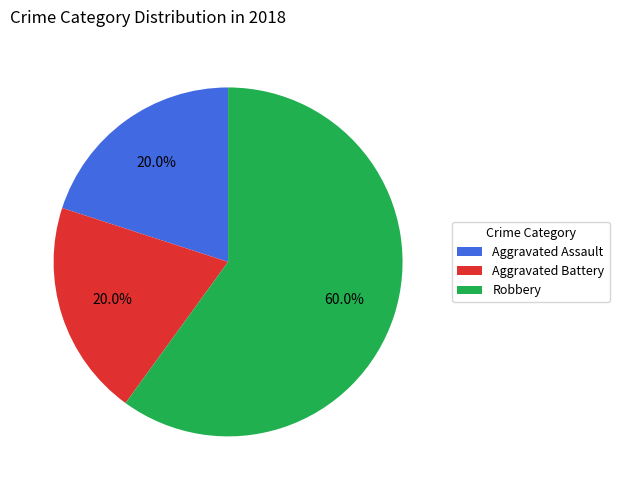

Is it true that Aggravated Battery is 20% of the pie?

True